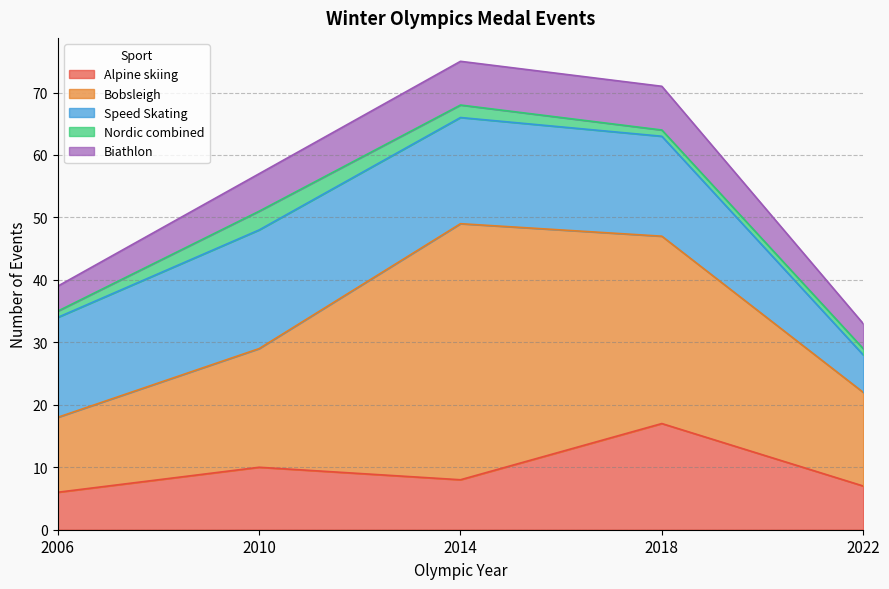

How many series are shown in this chart?

5